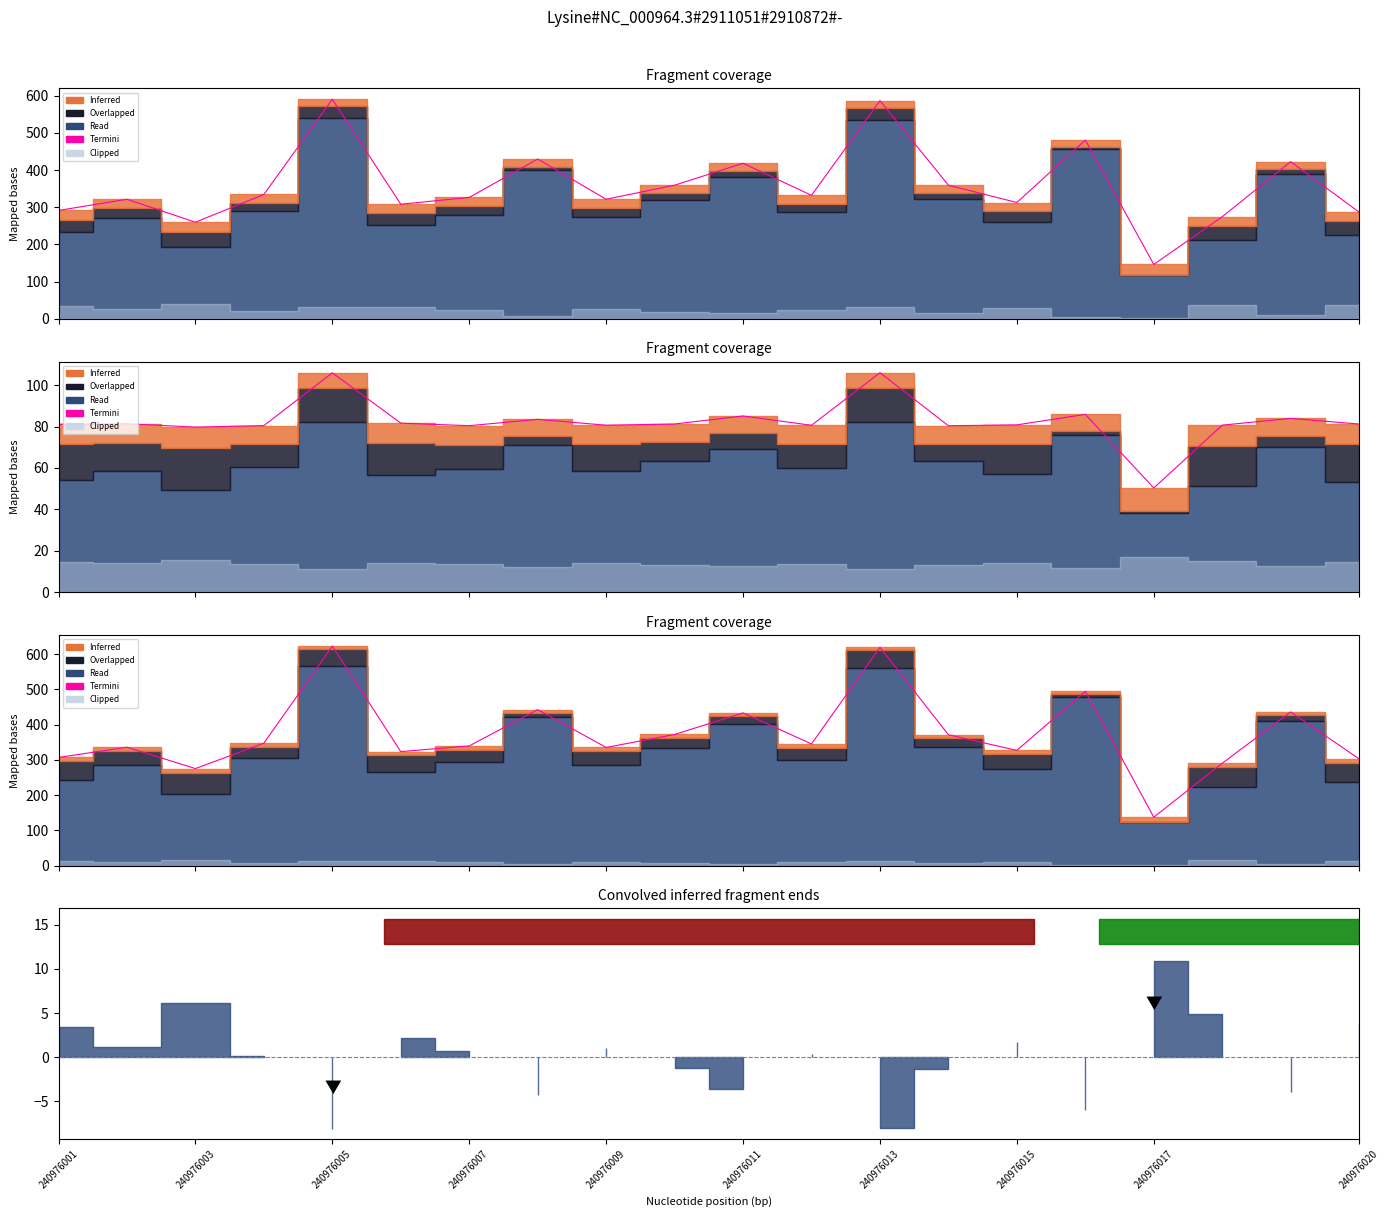

What is the maximum value shown in the chart?

623.3